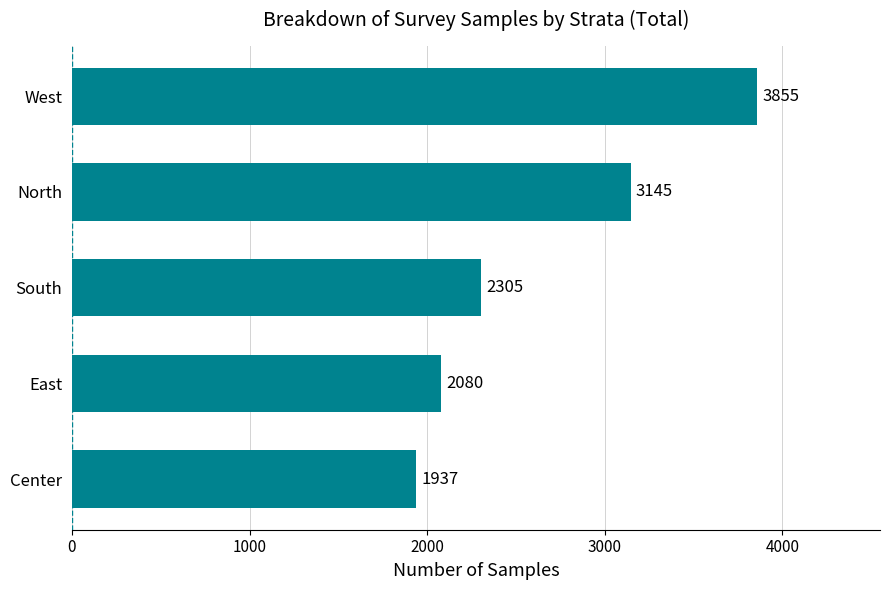

What is the maximum value shown in the chart?

3855